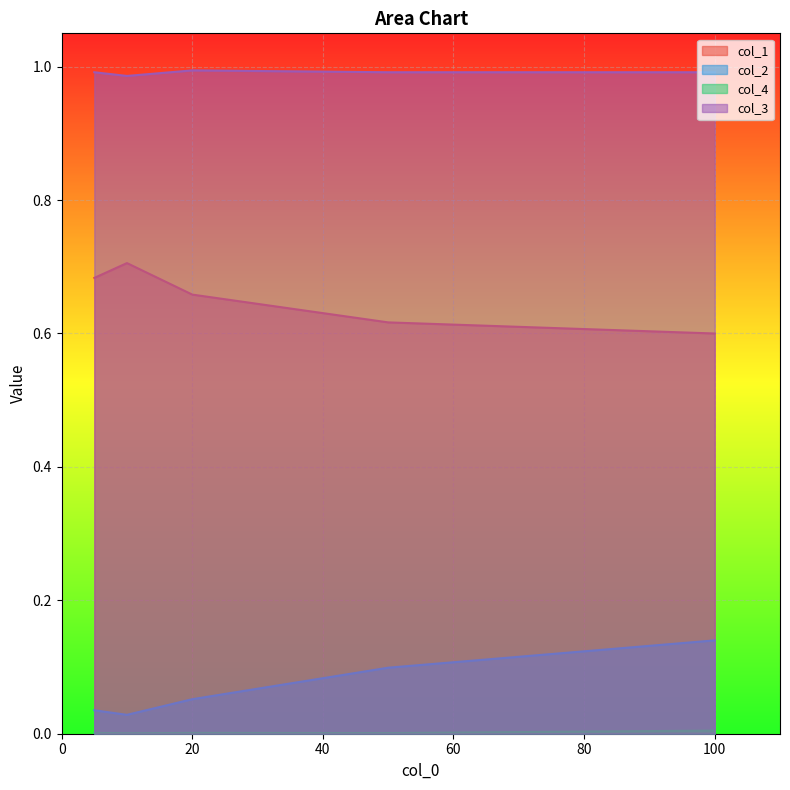

What is the maximum value shown in the chart?

1.0